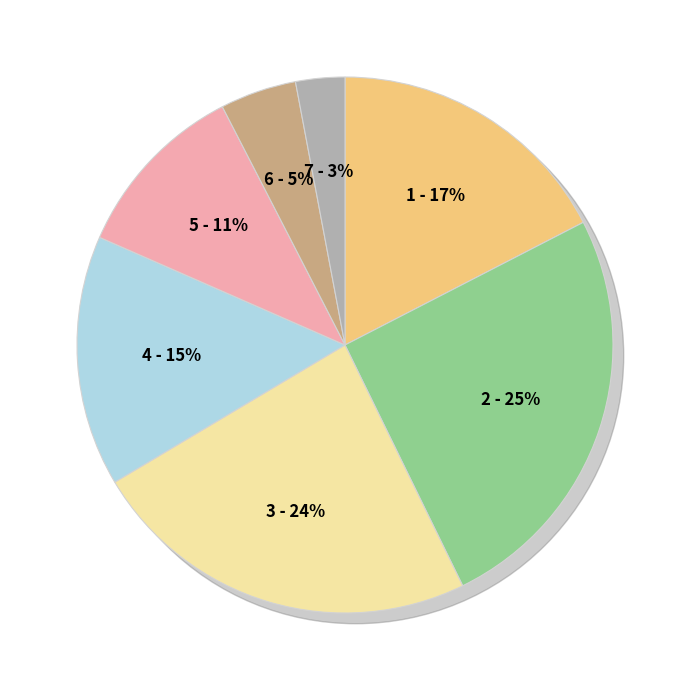

Does 4 account for over 50% of the chart?

No